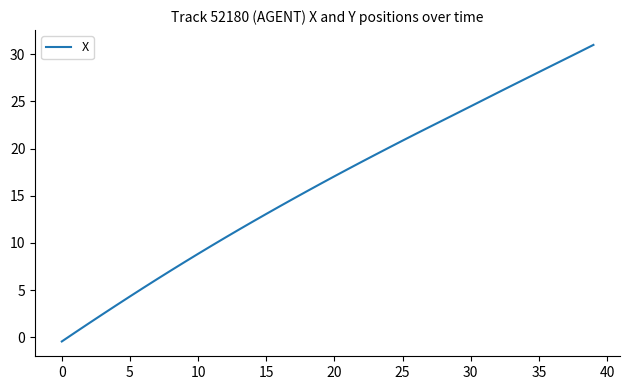

What is the greatest value displayed?

31.0